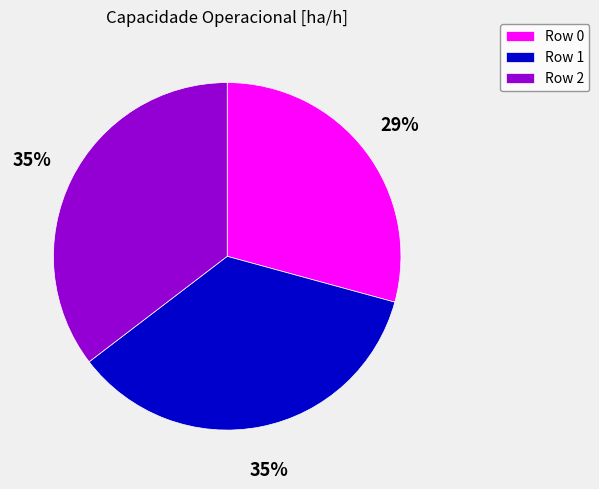

To the nearest percent, what portion does Row 1 represent?

35%